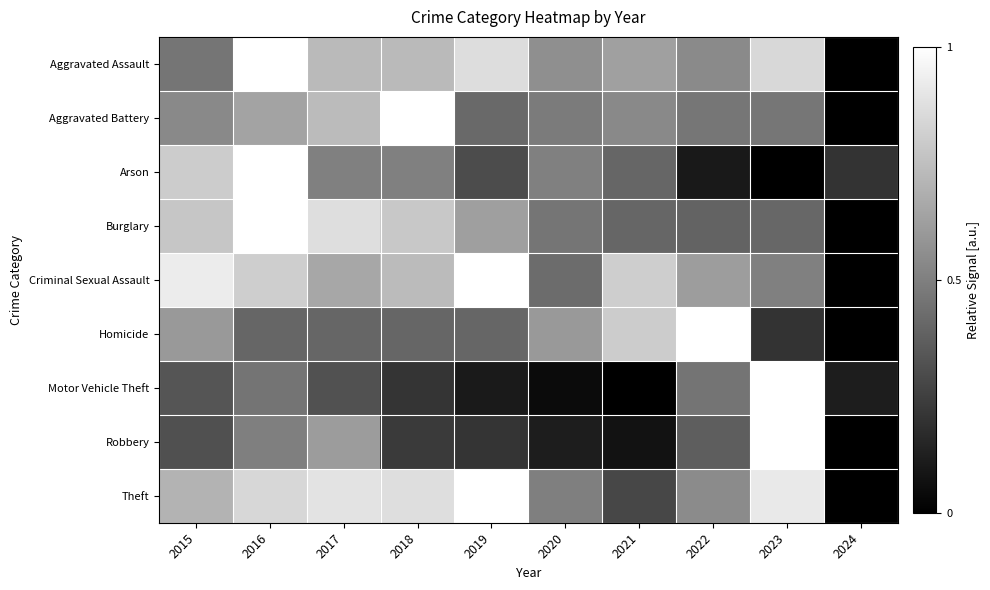

What is the total value across all series at 2023?

5.3